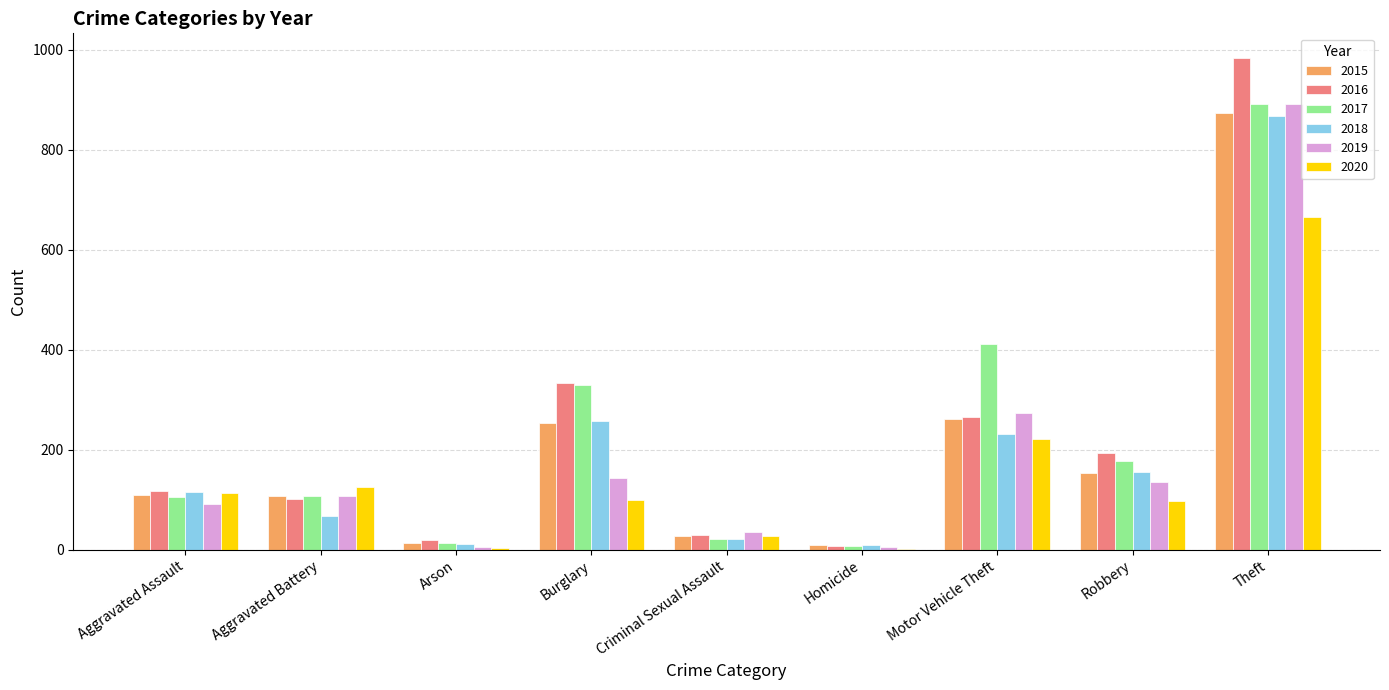

Is the value of 2015 at Arson greater than the value of 2016 at Aggravated Battery?

No